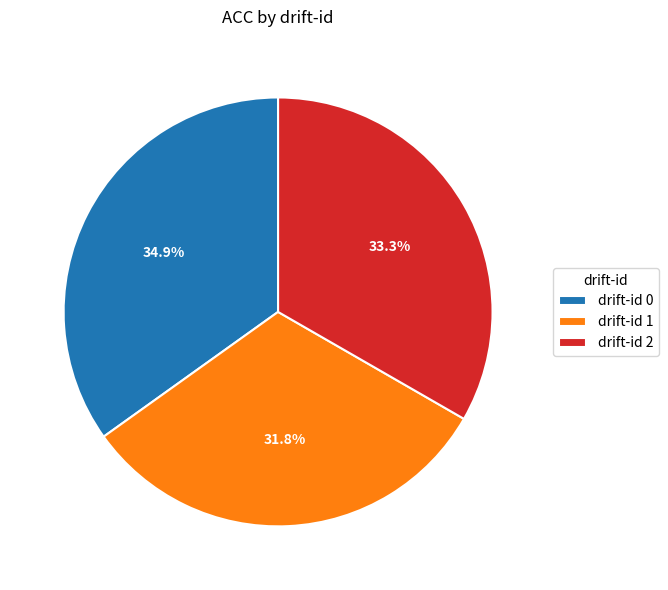

How many slices are in this pie chart?

3